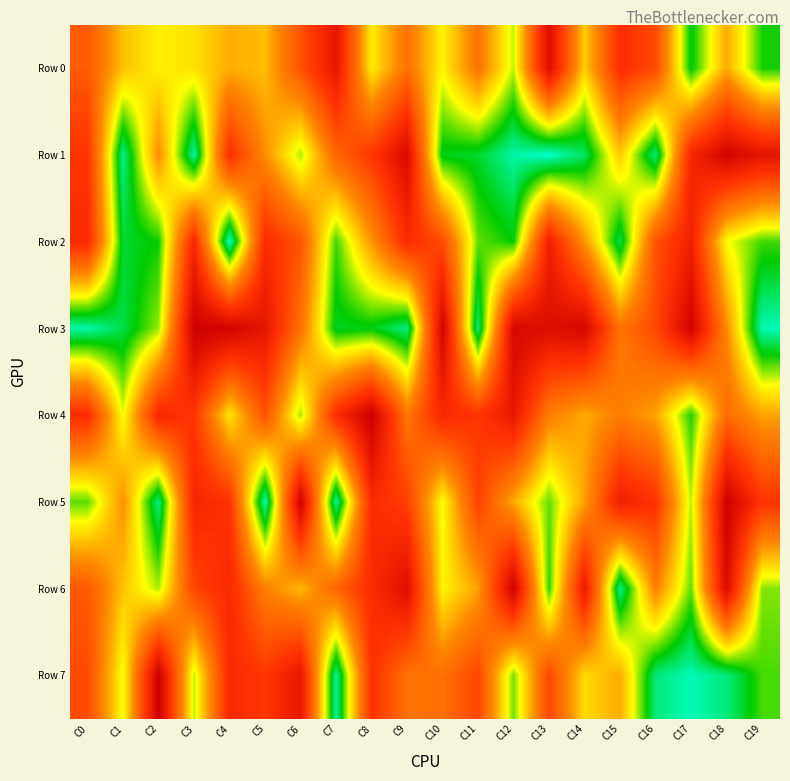

Which has a higher value, C5 or C13?

C13